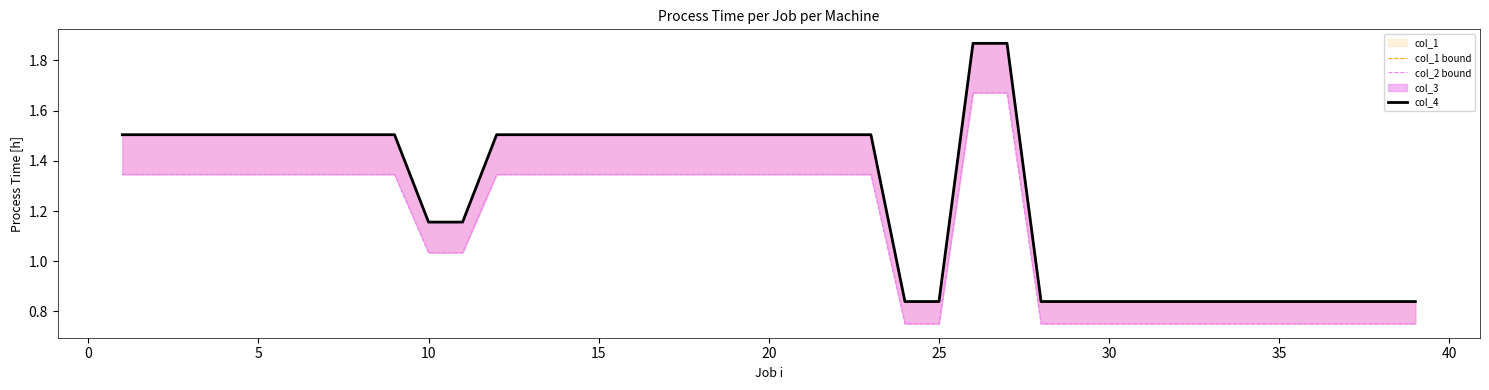

Reading left to right, transcribe all the data shown in this chart.

col_1 bound: 1.5	1.5	1.5	1.5	1.5	1.5	1.5	1.5	1.5	1.2	1.2	1.5	1.5	1.5	1.5	1.5	1.5	1.5	1.5	1.5	1.5	1.5	1.5	0.8	0.8	1.9	1.9	0.8	0.8	0.8	0.8	0.8	0.8	0.8	0.8	0.8	0.8	0.8	0.8
col_2 bound: 1.3	1.3	1.3	1.3	1.3	1.3	1.3	1.3	1.3	1.0	1.0	1.3	1.3	1.3	1.3	1.3	1.3	1.3	1.3	1.3	1.3	1.3	1.3	0.8	0.8	1.7	1.7	0.8	0.8	0.8	0.8	0.8	0.8	0.8	0.8	0.8	0.8	0.8	0.8
col_4: 1.5	1.5	1.5	1.5	1.5	1.5	1.5	1.5	1.5	1.2	1.2	1.5	1.5	1.5	1.5	1.5	1.5	1.5	1.5	1.5	1.5	1.5	1.5	0.8	0.8	1.9	1.9	0.8	0.8	0.8	0.8	0.8	0.8	0.8	0.8	0.8	0.8	0.8	0.8